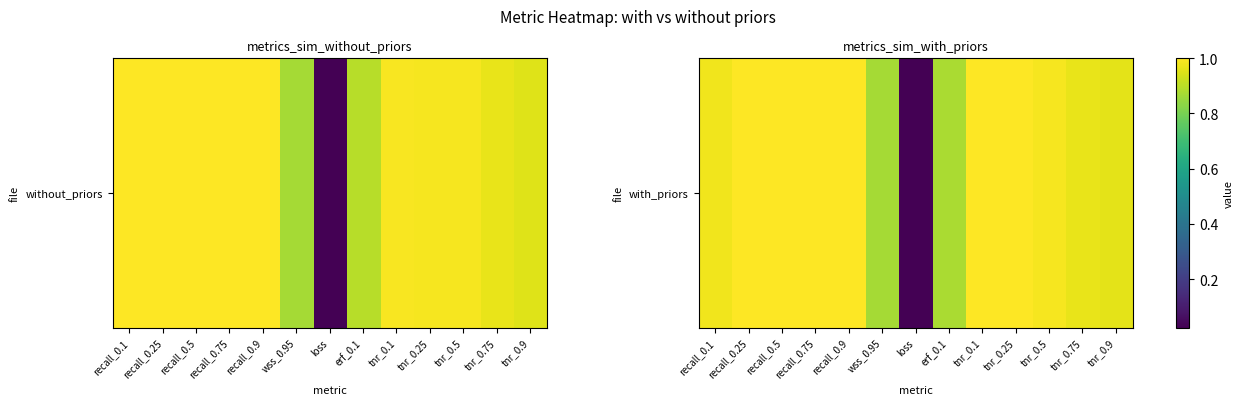

Between tnr_0.25 and tnr_0.5, which is larger?

tnr_0.25